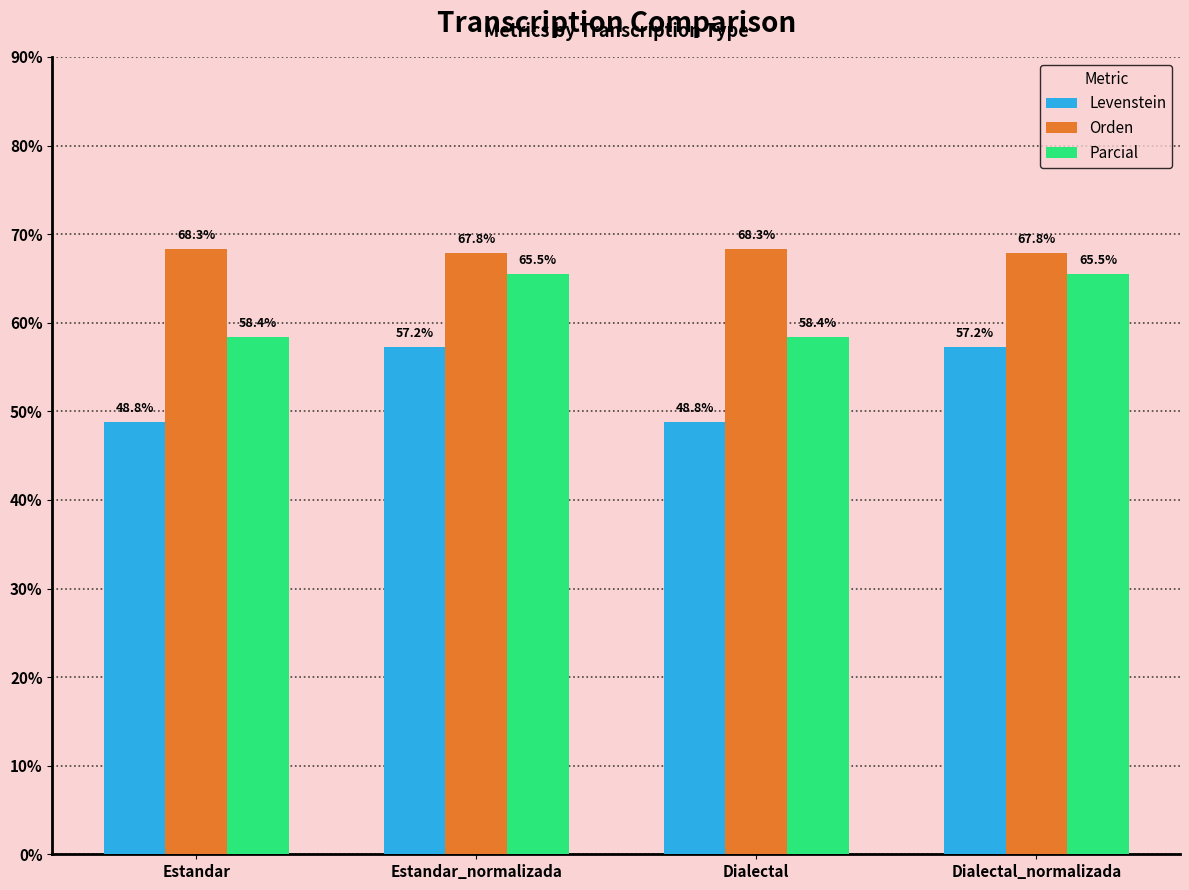

Read the Levenstein value at Dialectal.

48.8